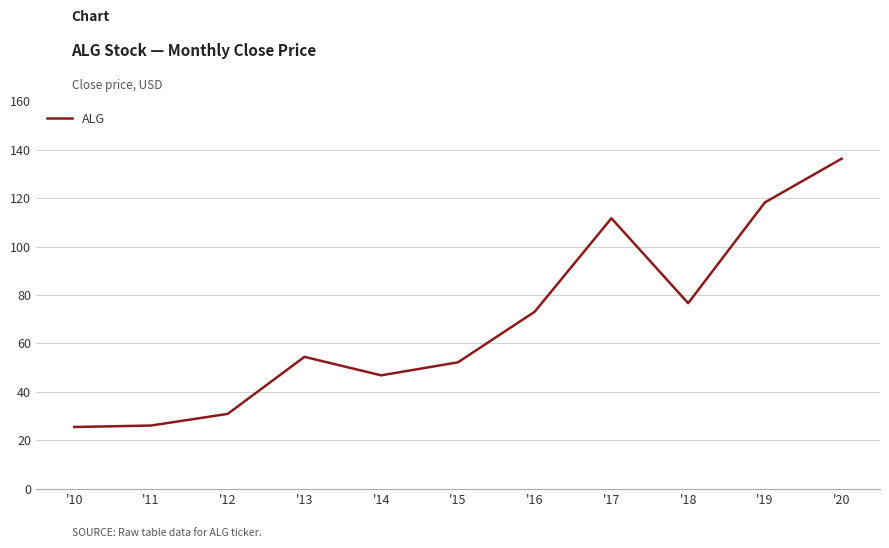

At which category does the chart reach its peak across all series?

'20